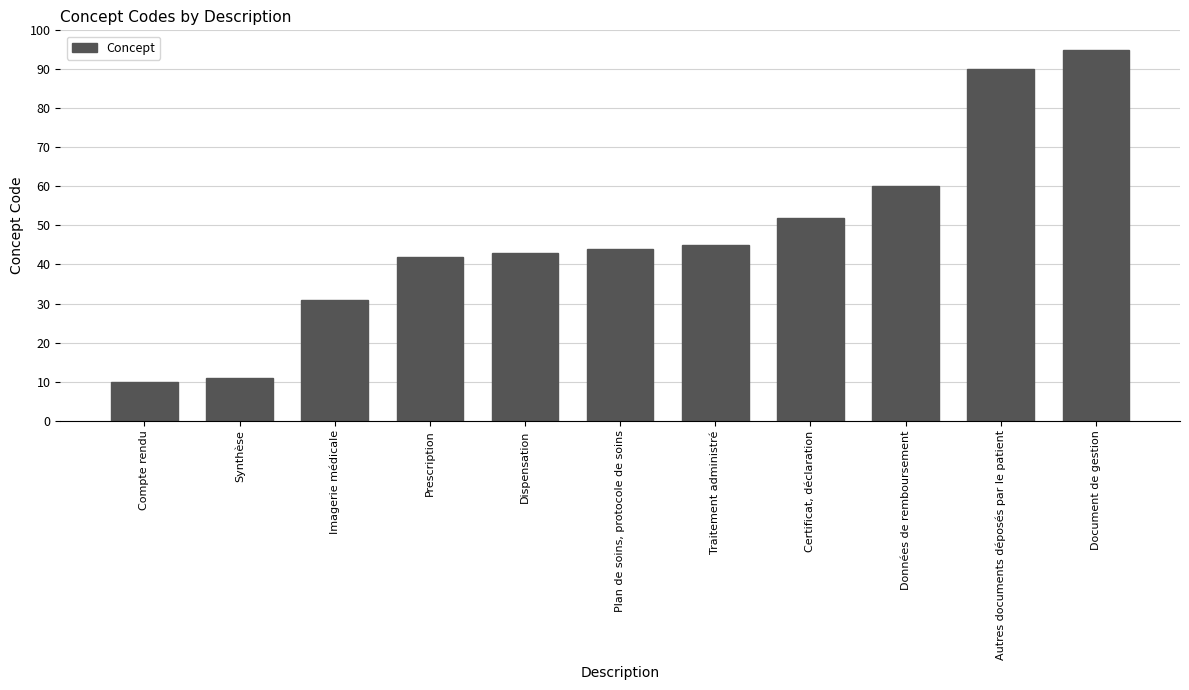

Is it true that the value at Document de gestion is 137?

False